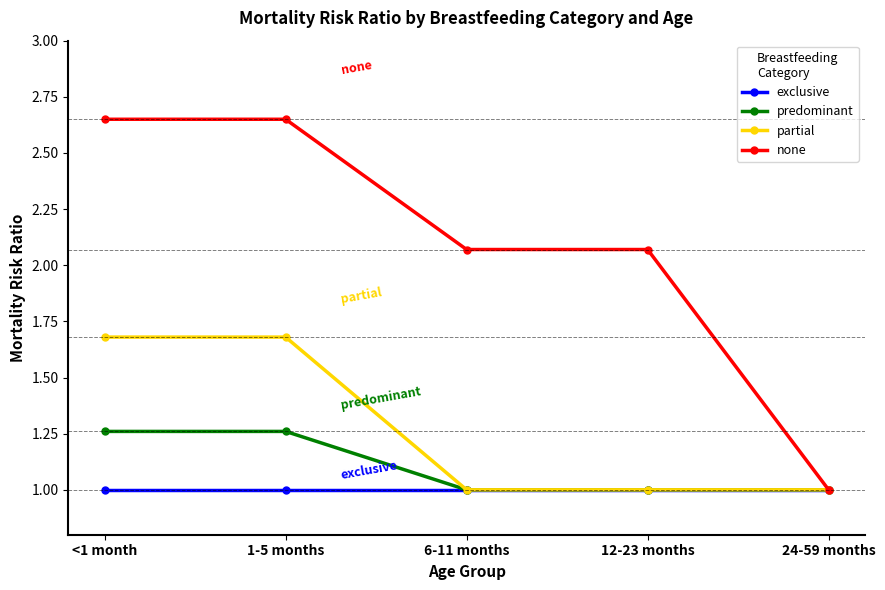

What is the approximate value of partial at 12-23 months?

1.0